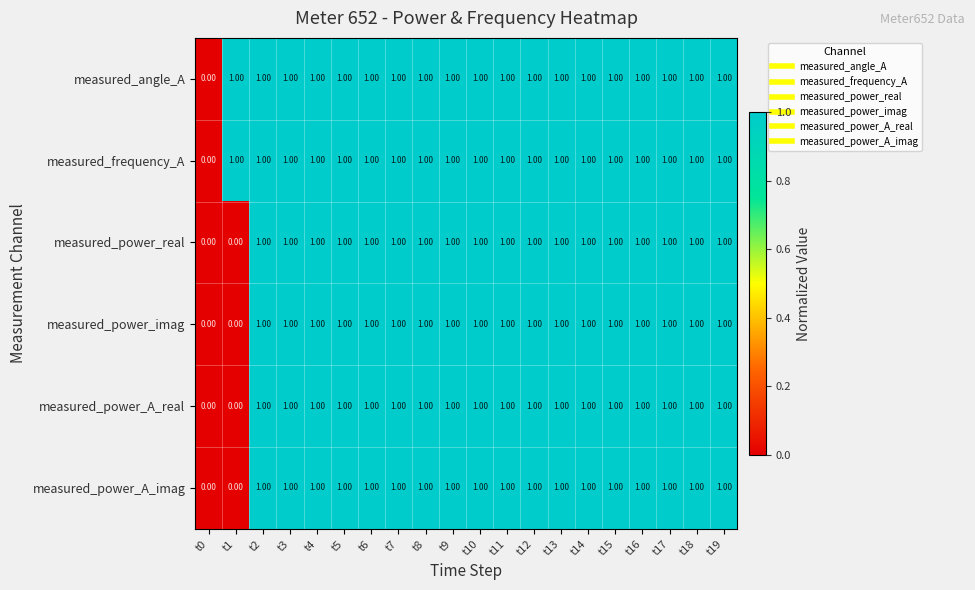

What is the sum of all measured_power_A_imag values?

18